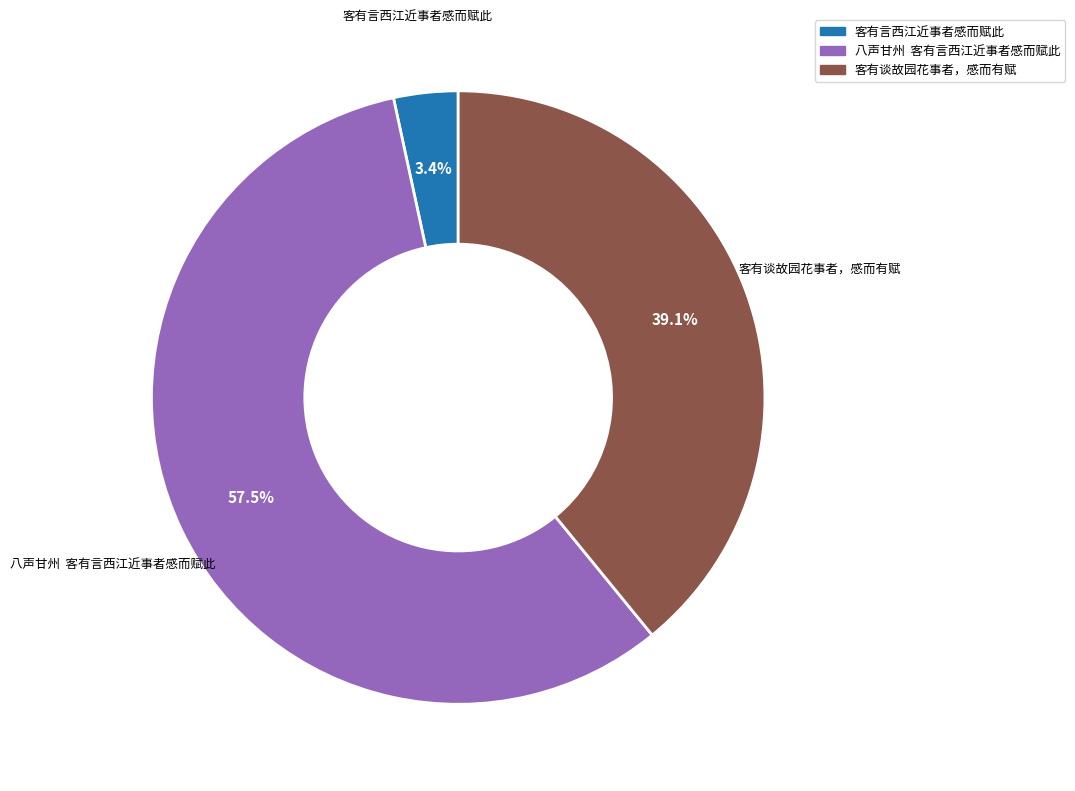

Is there any slice that represents more than half of the pie?

Yes